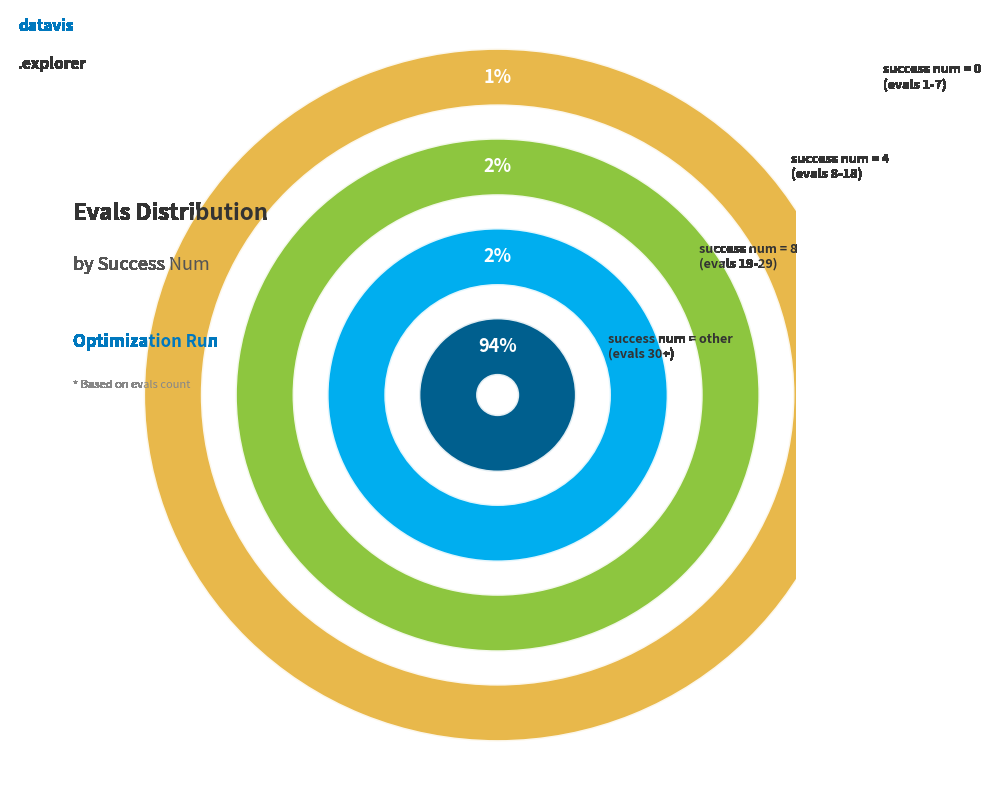

Which slice is the largest?

other